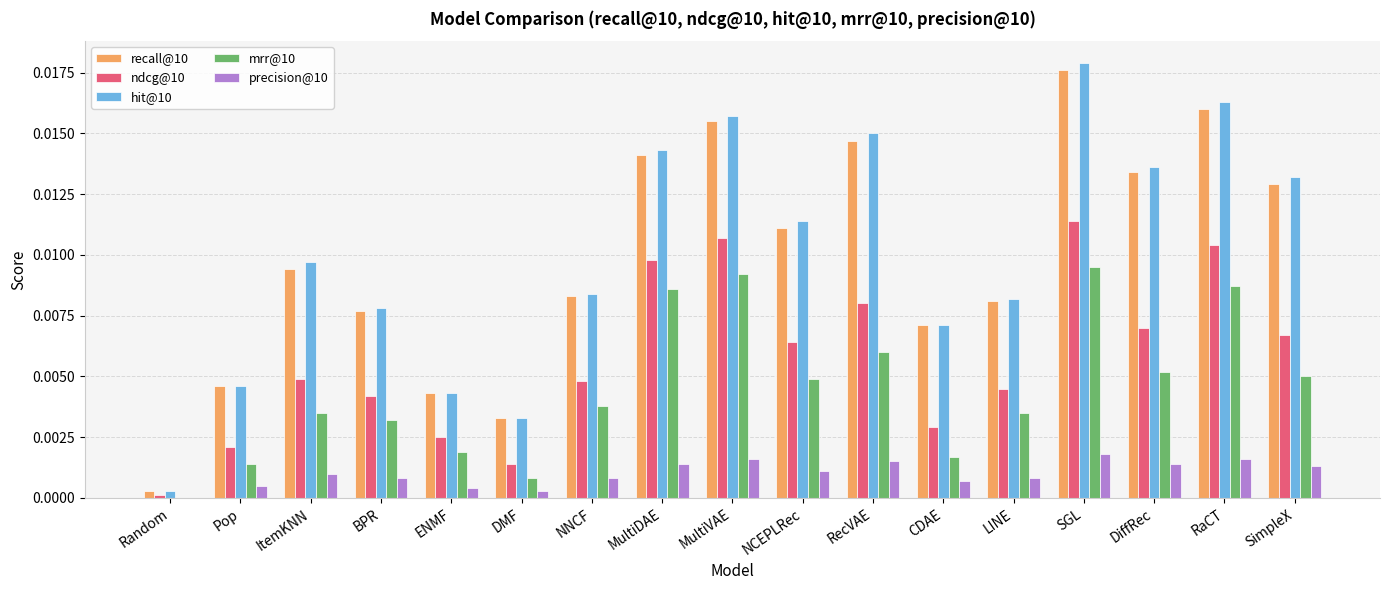

What are all the series names shown in the legend?

recall@10, ndcg@10, hit@10, mrr@10, precision@10